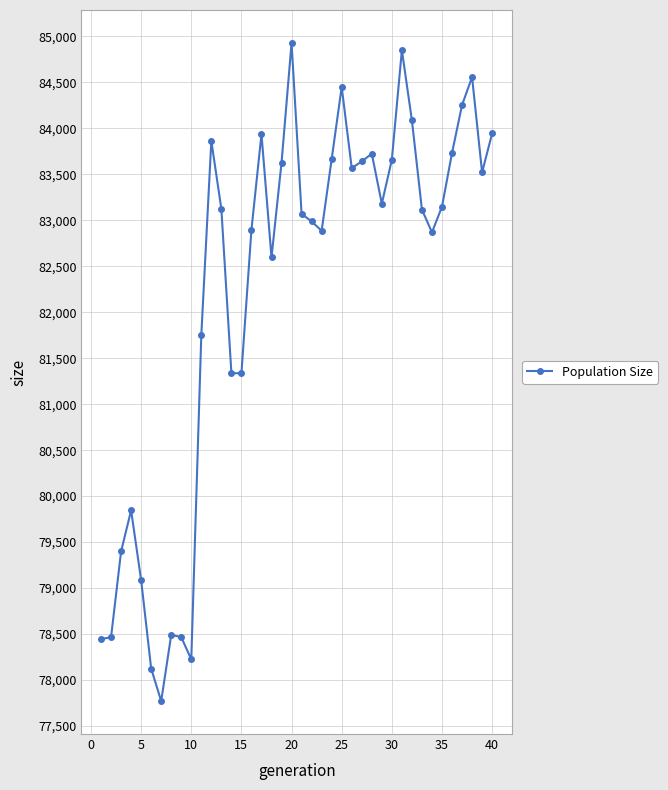

What is the minimum value shown in the chart?

77770